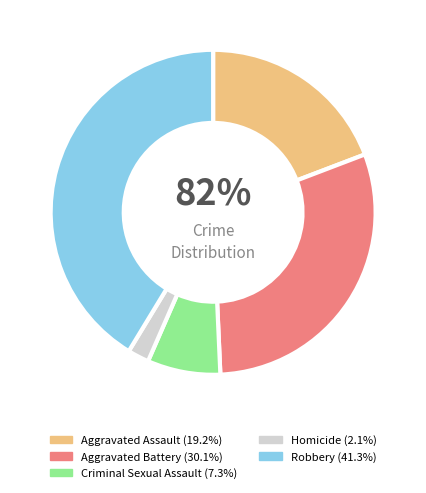

Count the number of slices in the pie.

5